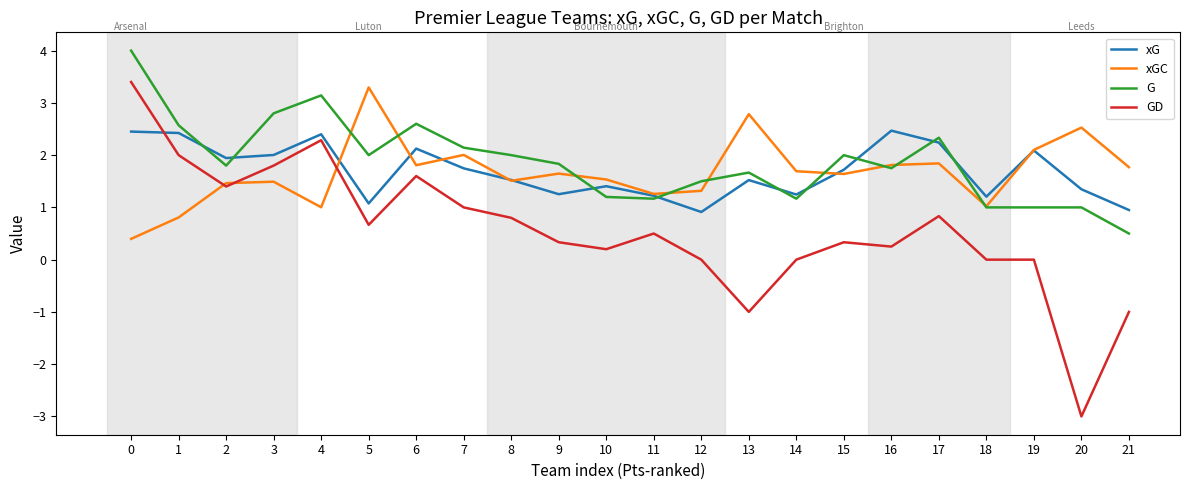

True or false: GD has a value of -0.6 at 13.

False